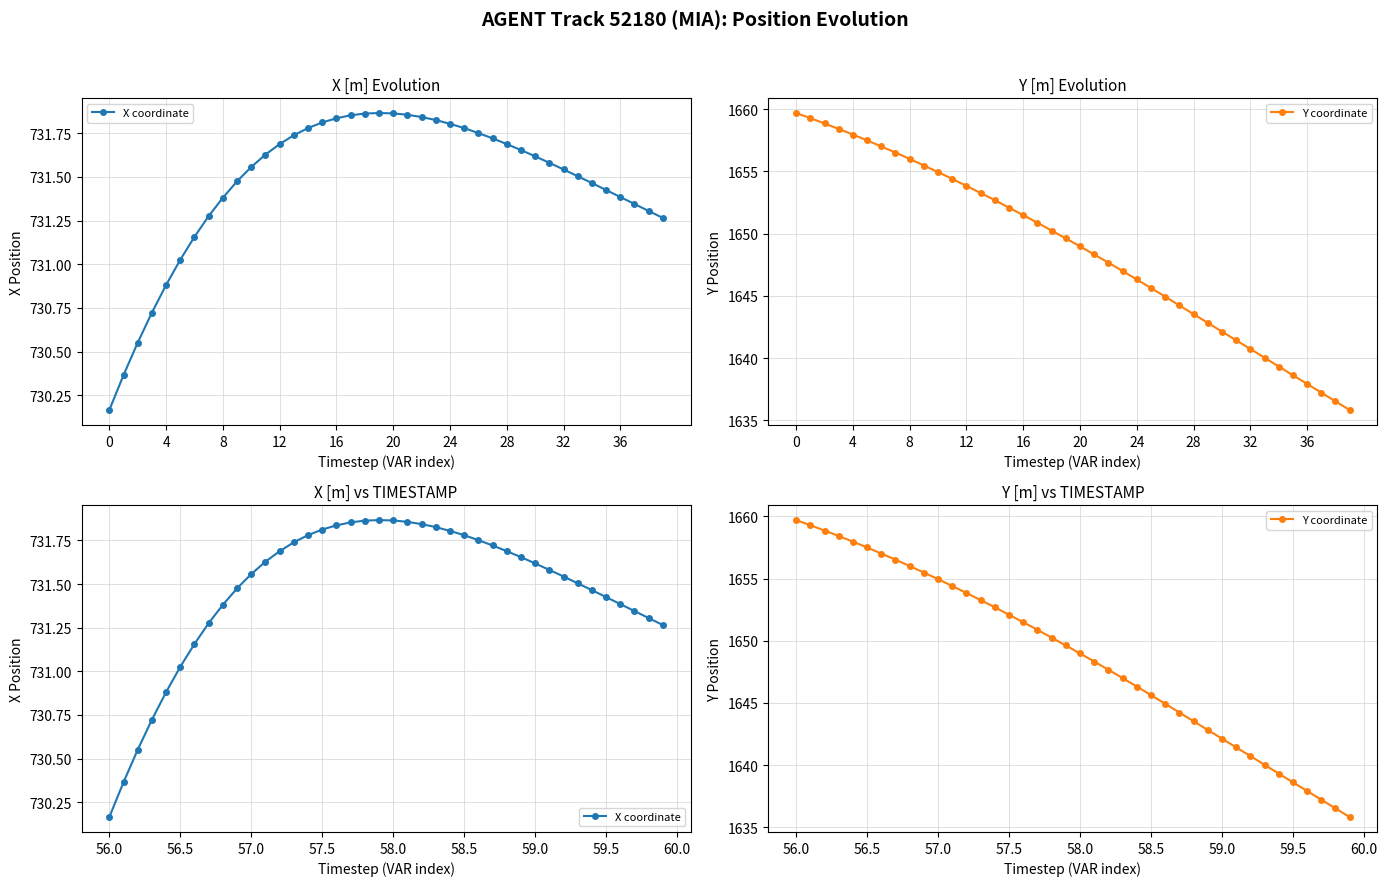

True or false: Y coordinate has more than 0 points higher than both neighbors.

False